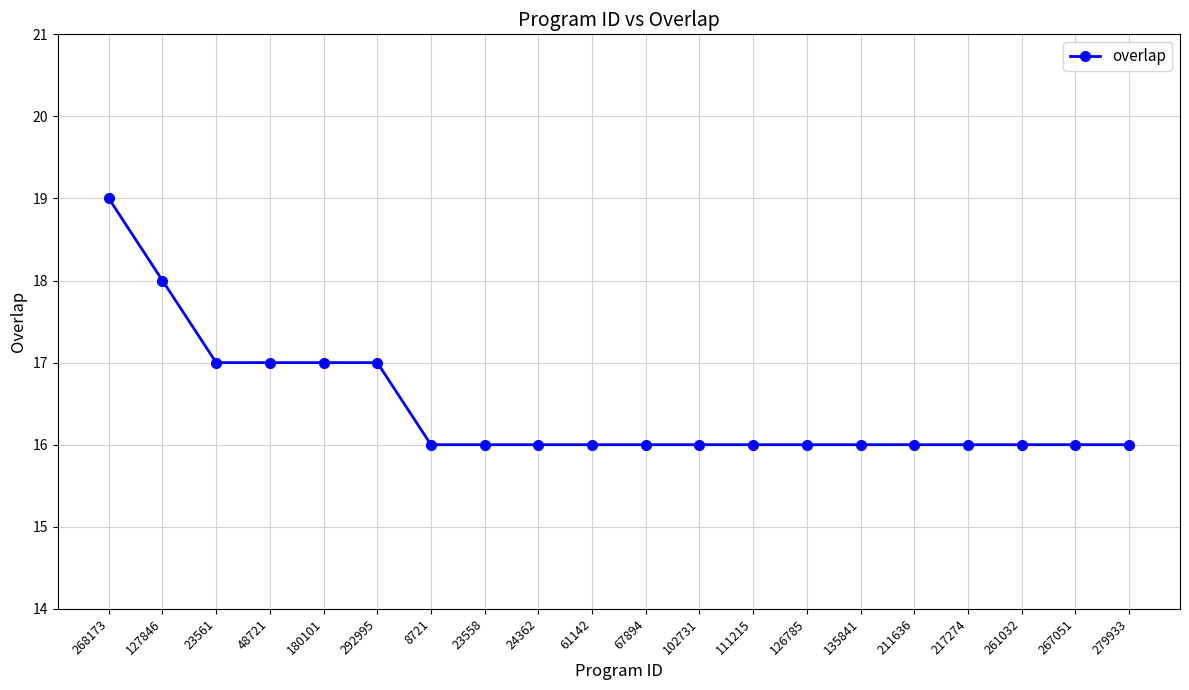

Which has a higher value, 23561 or 126785?

23561